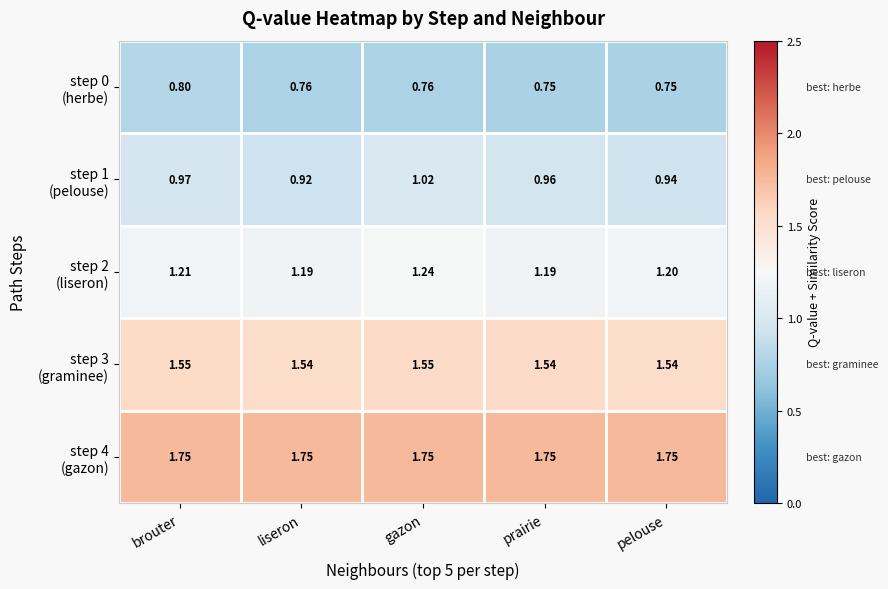

At which category is the sum across all series the highest?

gazon